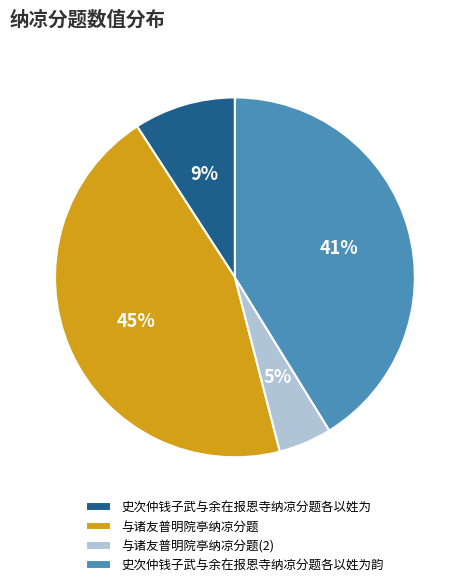

Is there any slice that represents more than half of the pie?

No